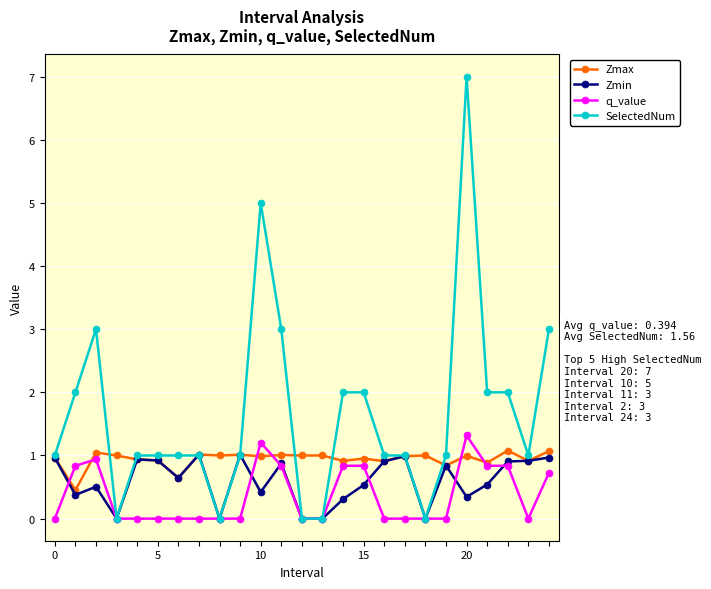

List the series in order of their overall mean, lowest first.

q_value, Zmin, Zmax, SelectedNum